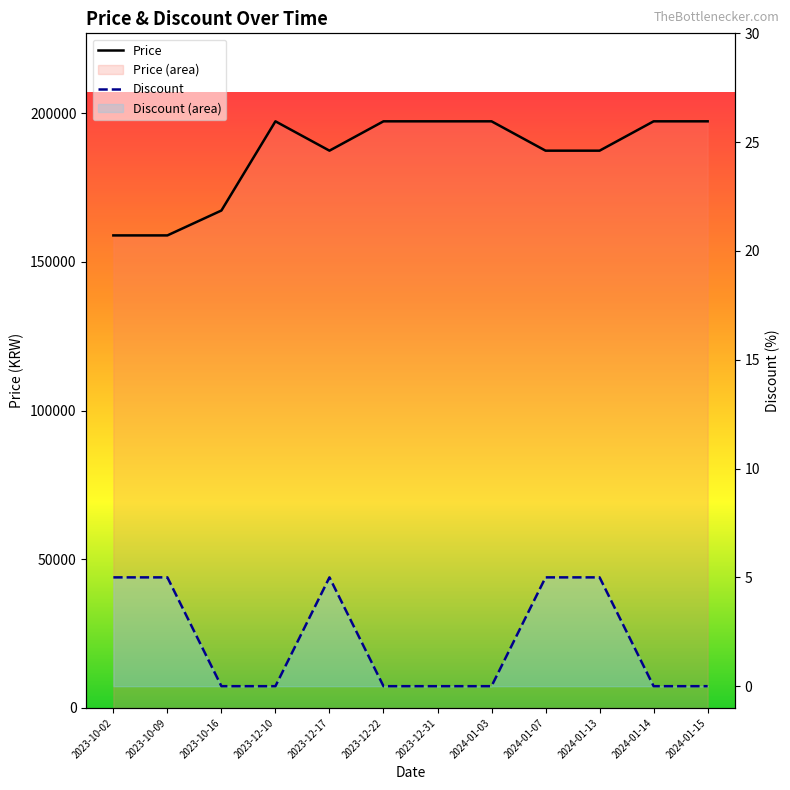

List the series in order of their peak value, highest first.

Price, Discount